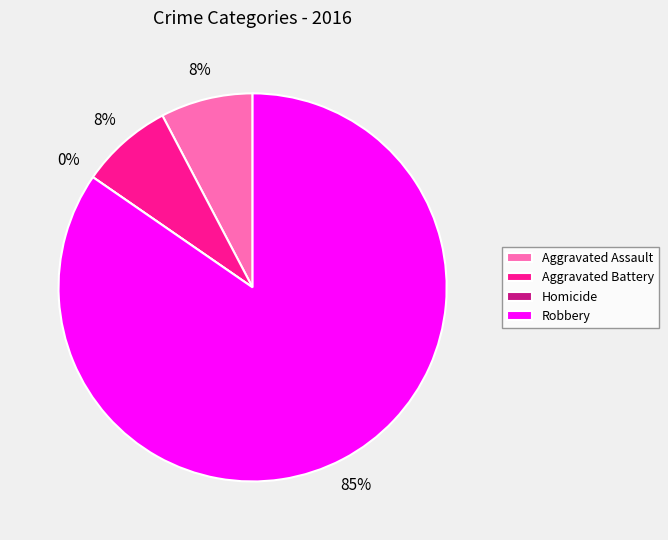

Count the number of slices in the pie.

4